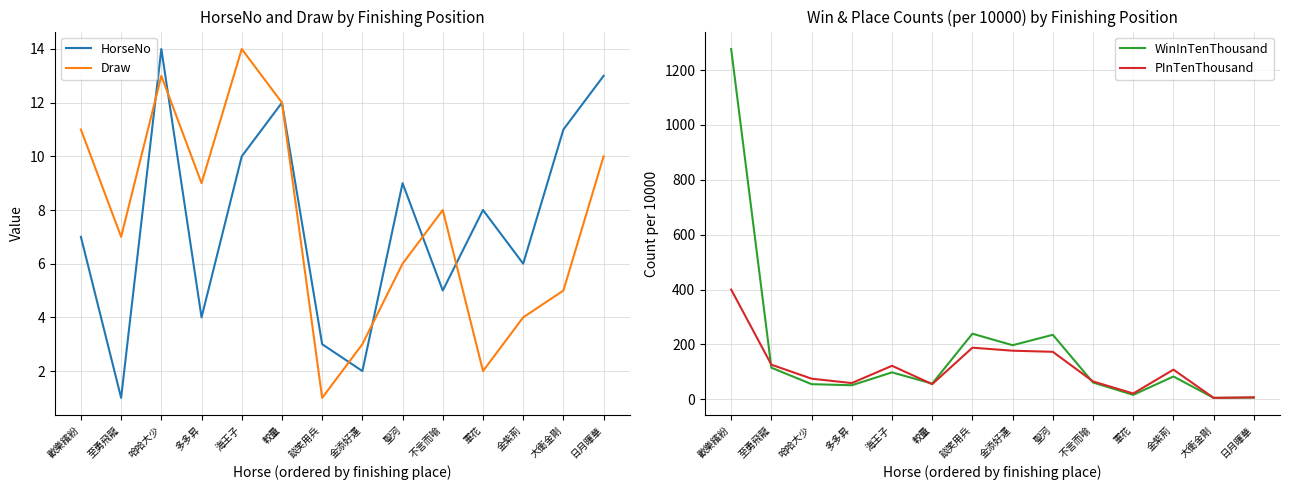

What are all the series names shown in the legend?

HorseNo, Draw, WinInTenThousand, PInTenThousand